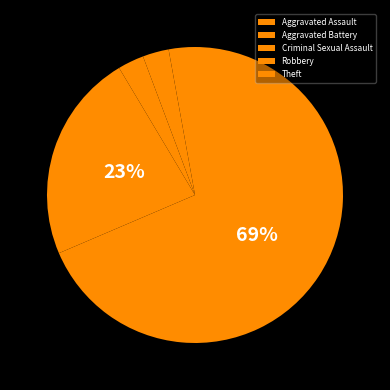

Is the sum of Aggravated Battery and Robbery greater than half?

No